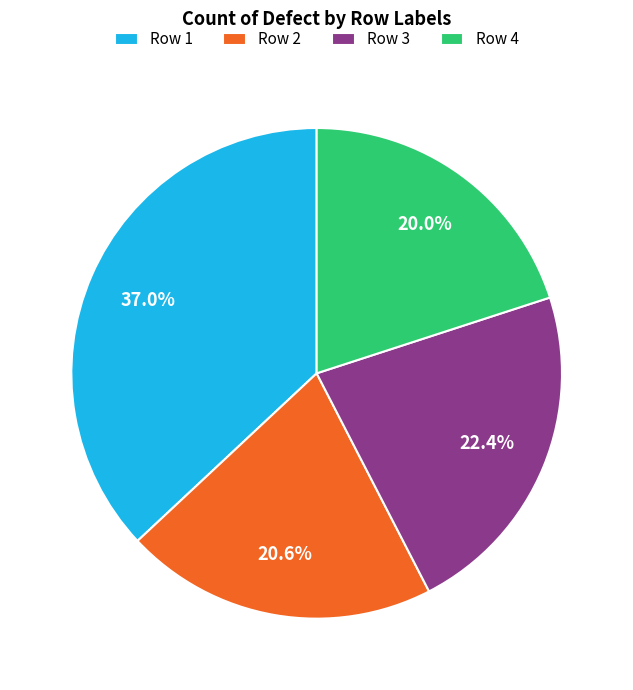

To the nearest percent, what is the difference between the largest and smallest slice percentages?

17%